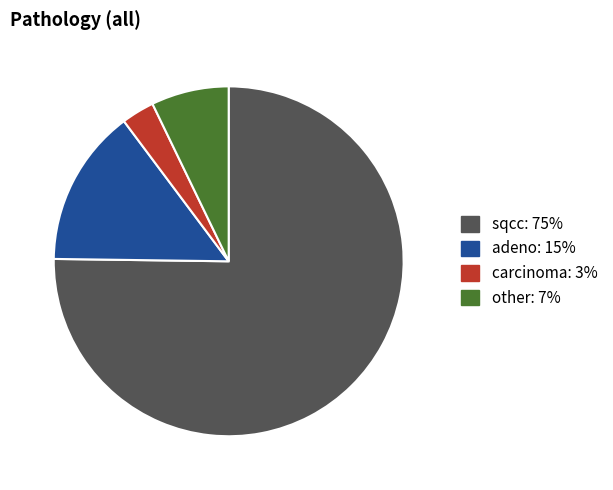

Which has a higher value, sqcc or other?

sqcc